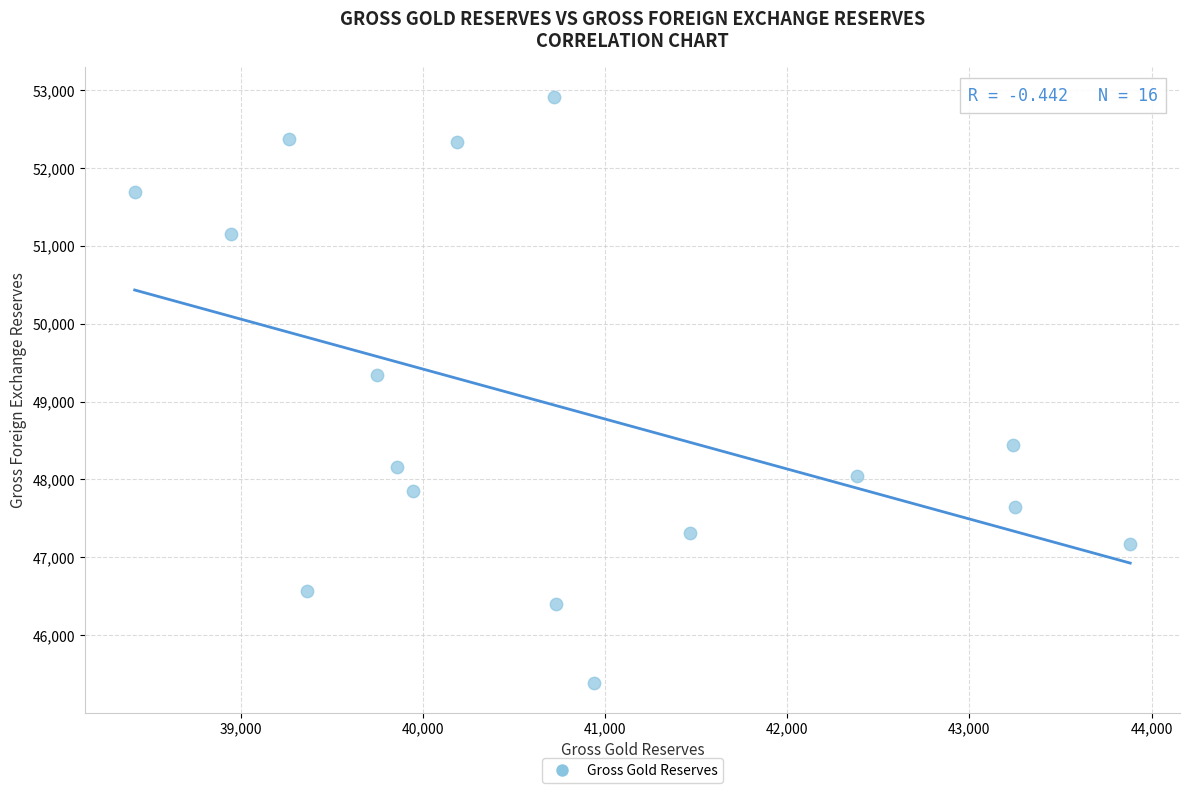

What is the range of Y values (max minus min)?

7530.3